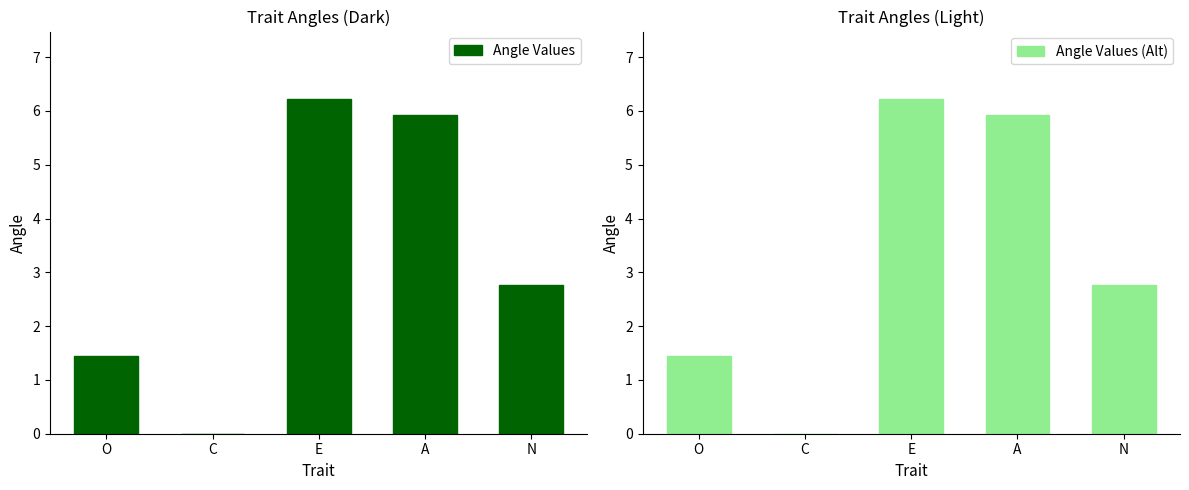

How many data points in Angle Values are above 2?

3